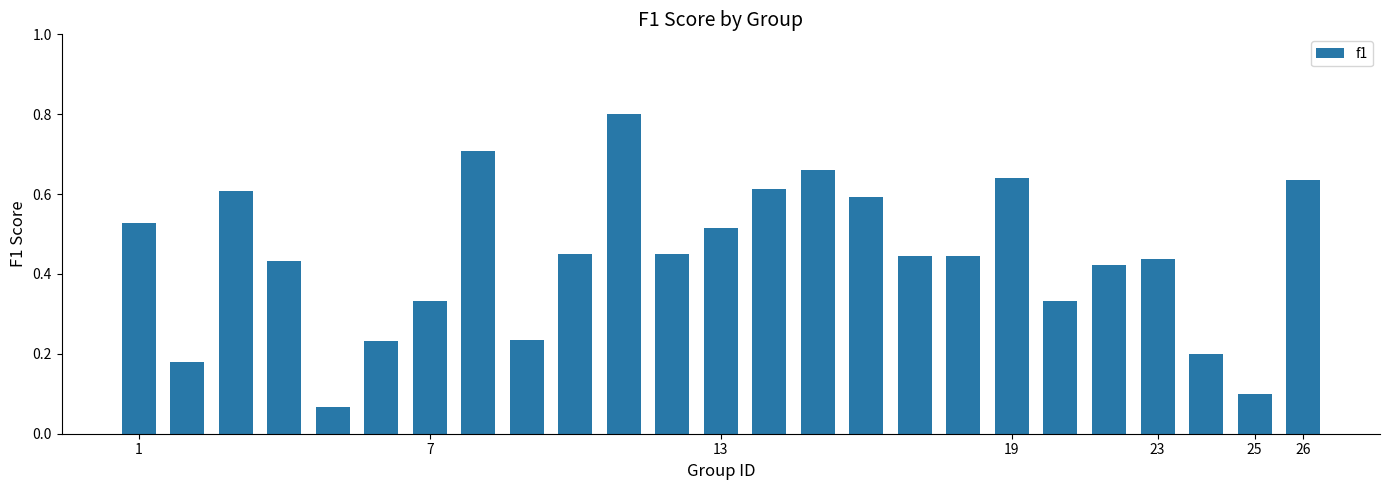

What is the greatest value displayed?

0.8